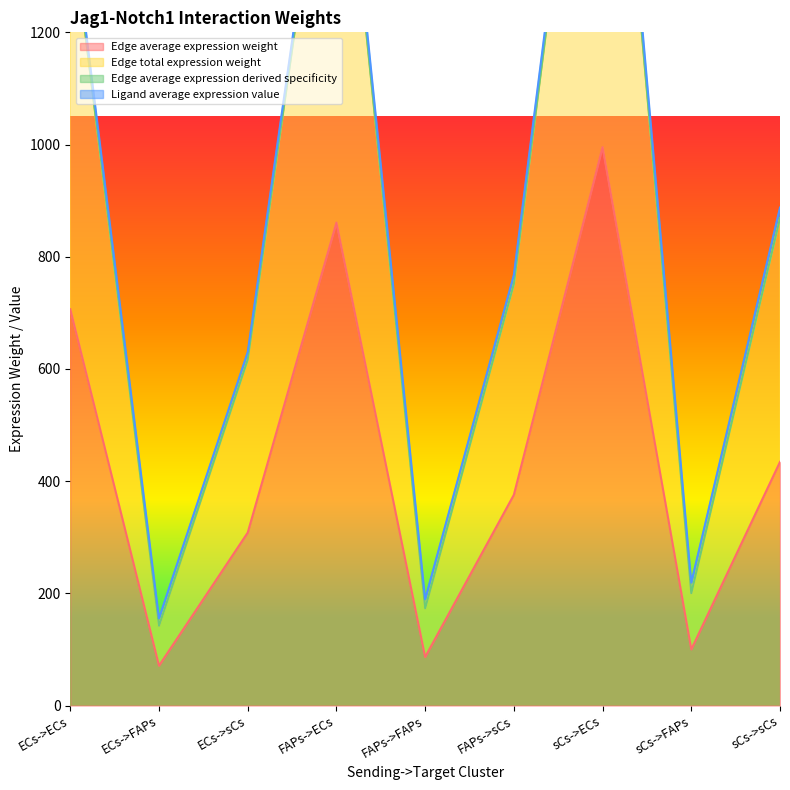

Reading left to right, what are all the values shown in this chart?

Edge average expression weight: 706.4	71.0	308.2	860.9	86.5	375.6	995.5	100.0	434.3
Edge total expression weight: 1412.8	142.0	616.4	1721.8	173.0	751.2	1990.9	200.1	868.6
Edge average expression derived specificity: 1413.0	142.0	616.5	1722.0	173.0	751.3	1991.2	200.1	868.7